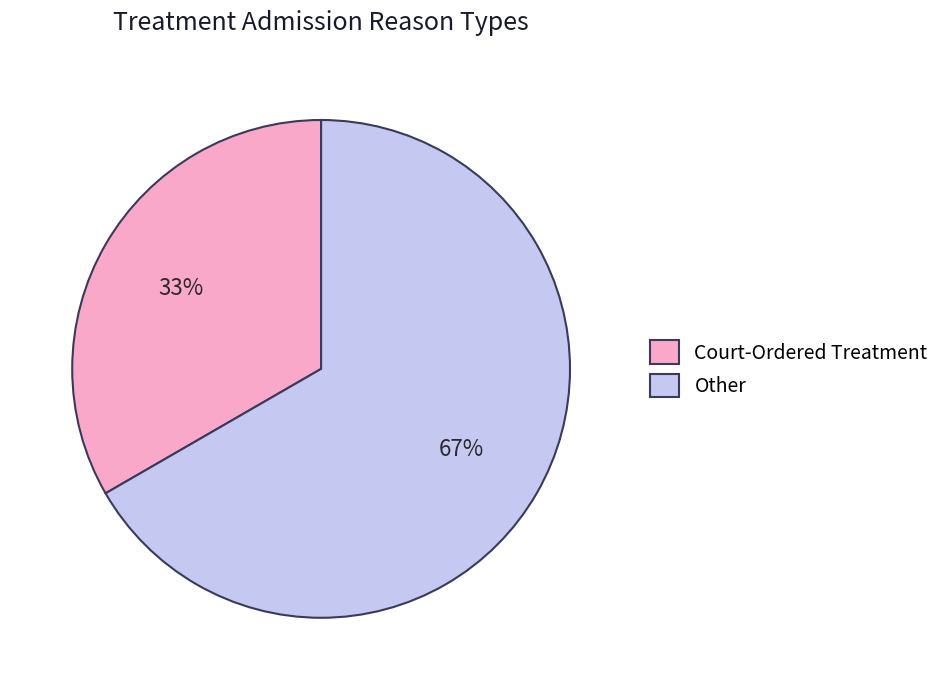

To the nearest percent, what is the combined percentage of Other and Court-Ordered Treatment?

100%